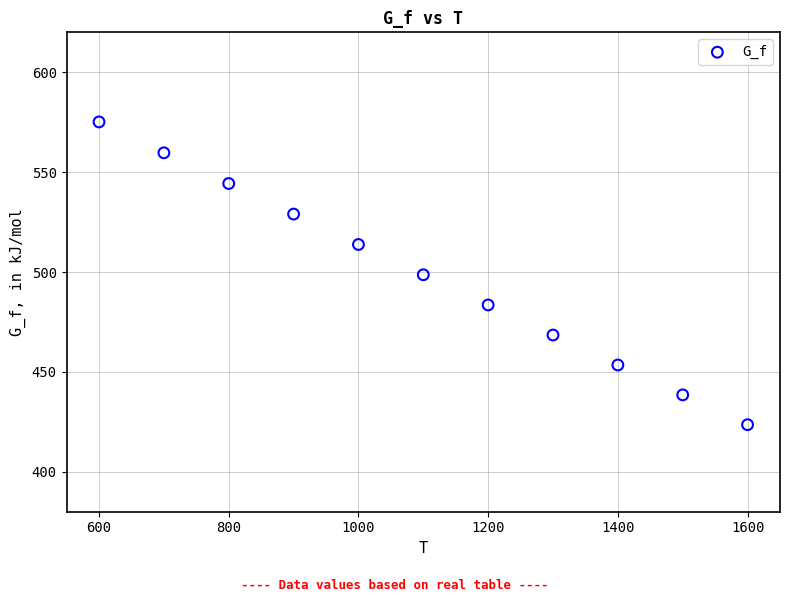

What is the range of X values (max minus min)?

1000.0